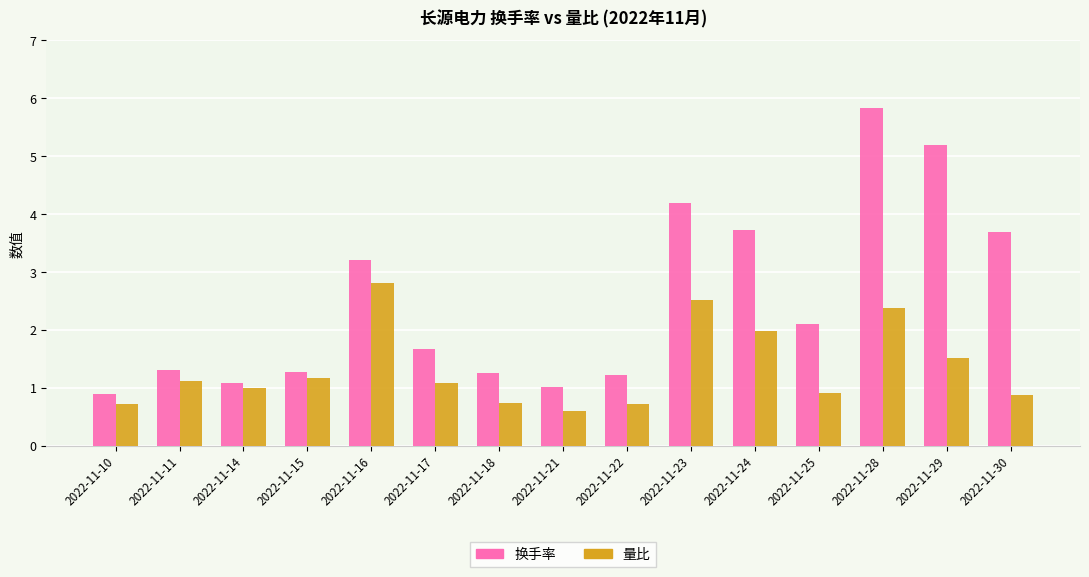

What is the value of the 换手率 bar at the 2nd from the left?

1.3